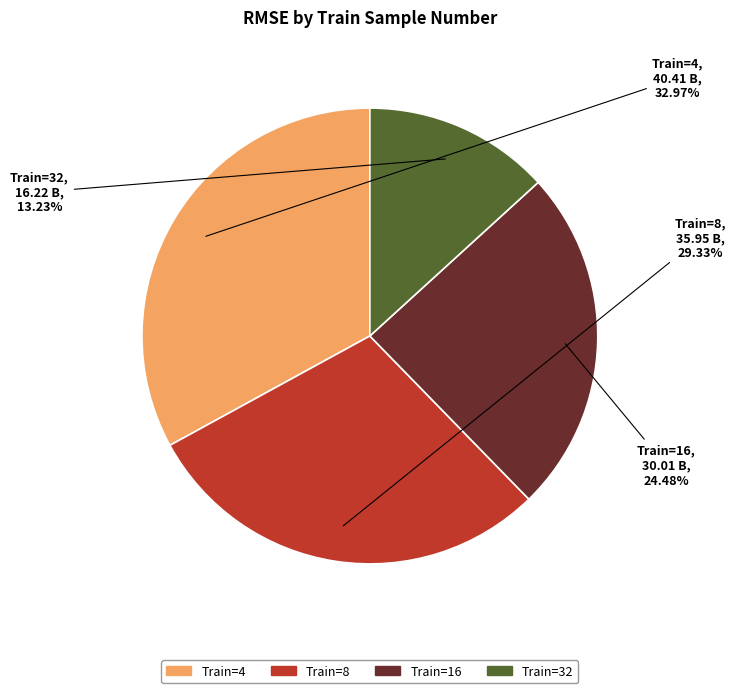

Which category has the smallest portion of the pie?

Train=32